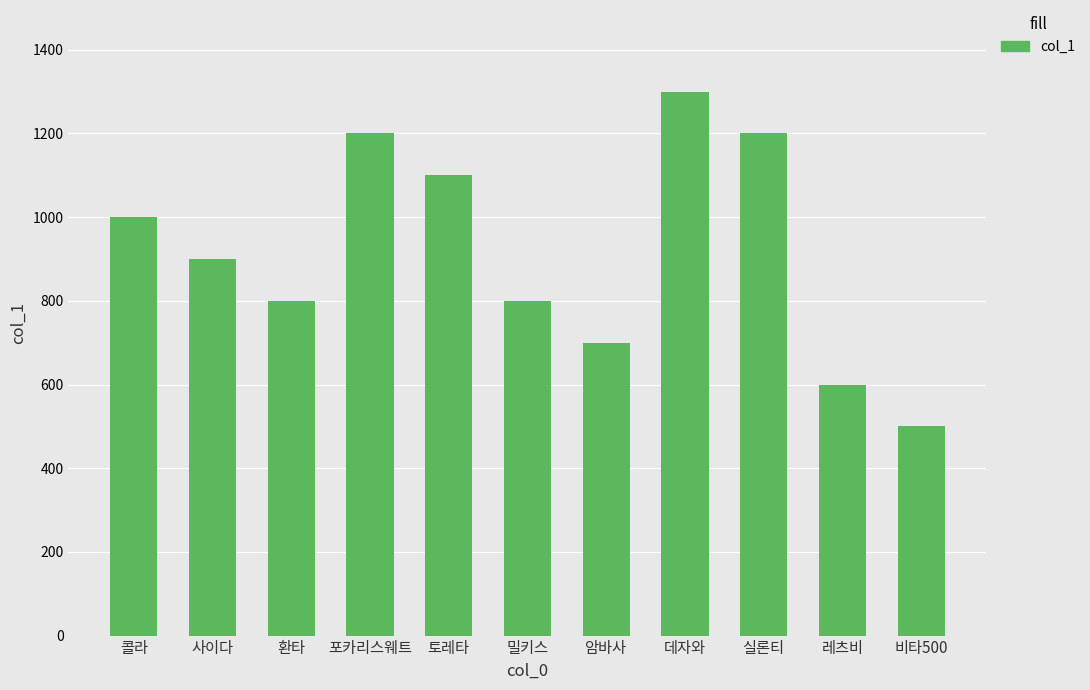

What is the label of the 8th bar from the right?

포카리스웨트